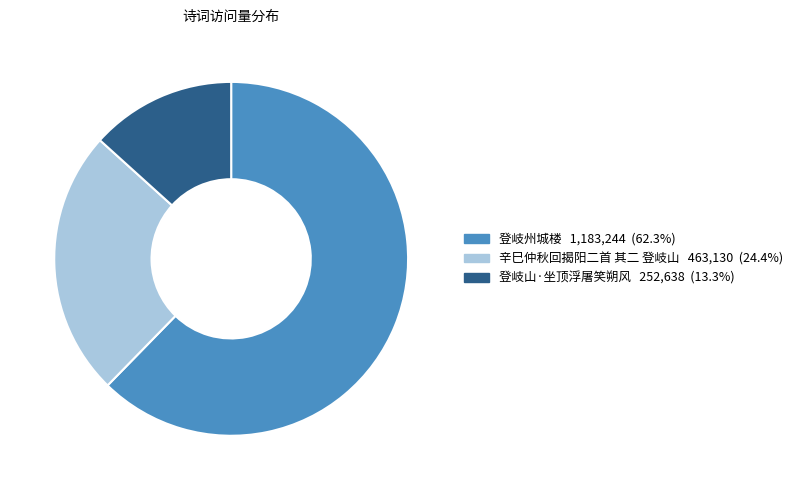

Combined, do 辛巳仲秋回揭阳二首 其二 登岐山 and 登岐州城楼 account for over 50%?

Yes